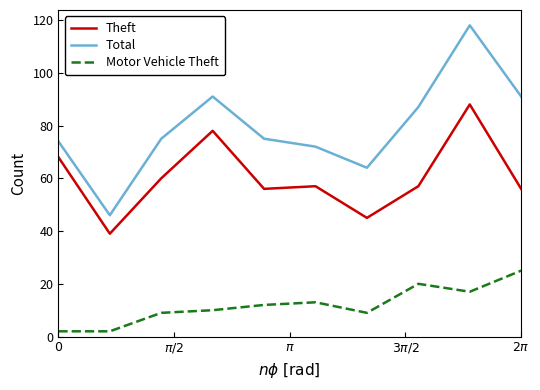

How many series are shown in this chart?

3